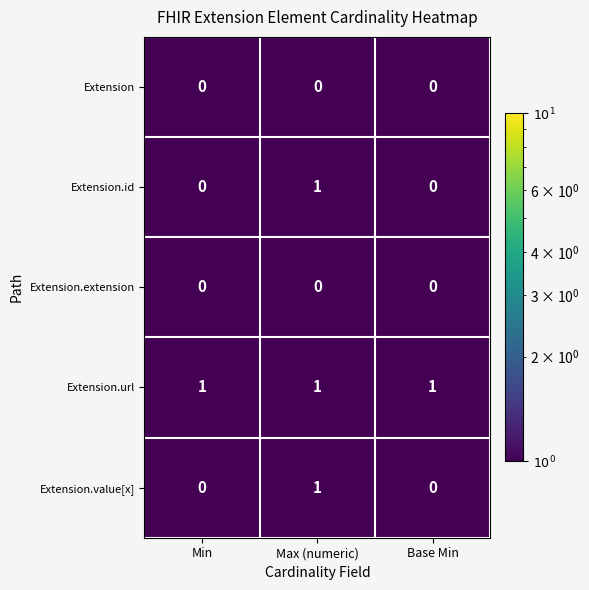

Count the Extension.value[x] values in the range 0 to 1.

3